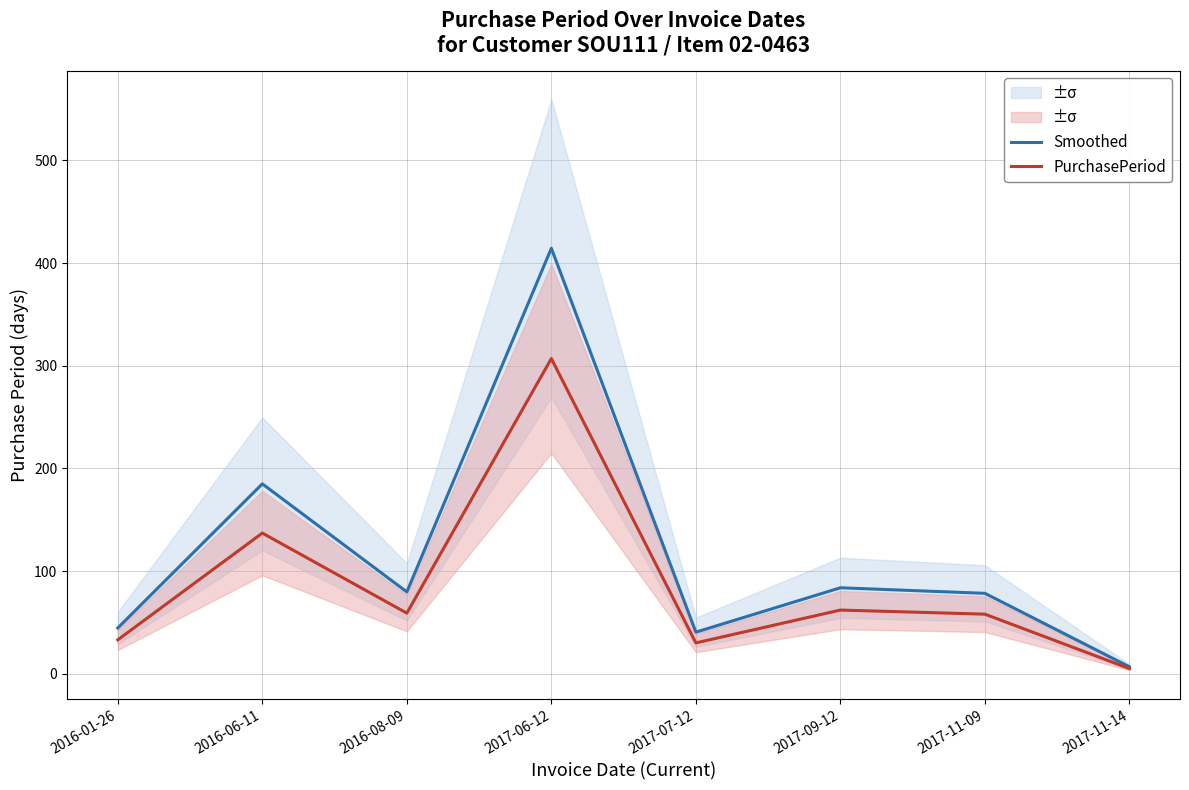

What are all the series names shown in the legend?

Smoothed, PurchasePeriod